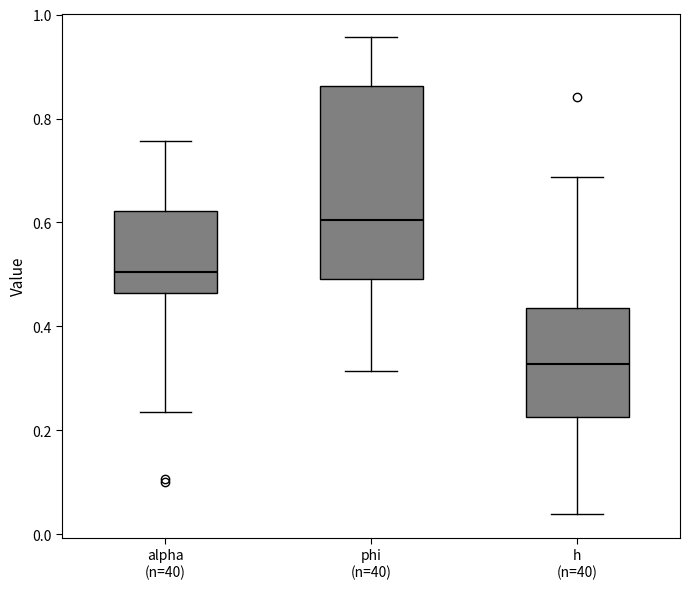

Which box's median line is the highest?

phi (n=40)